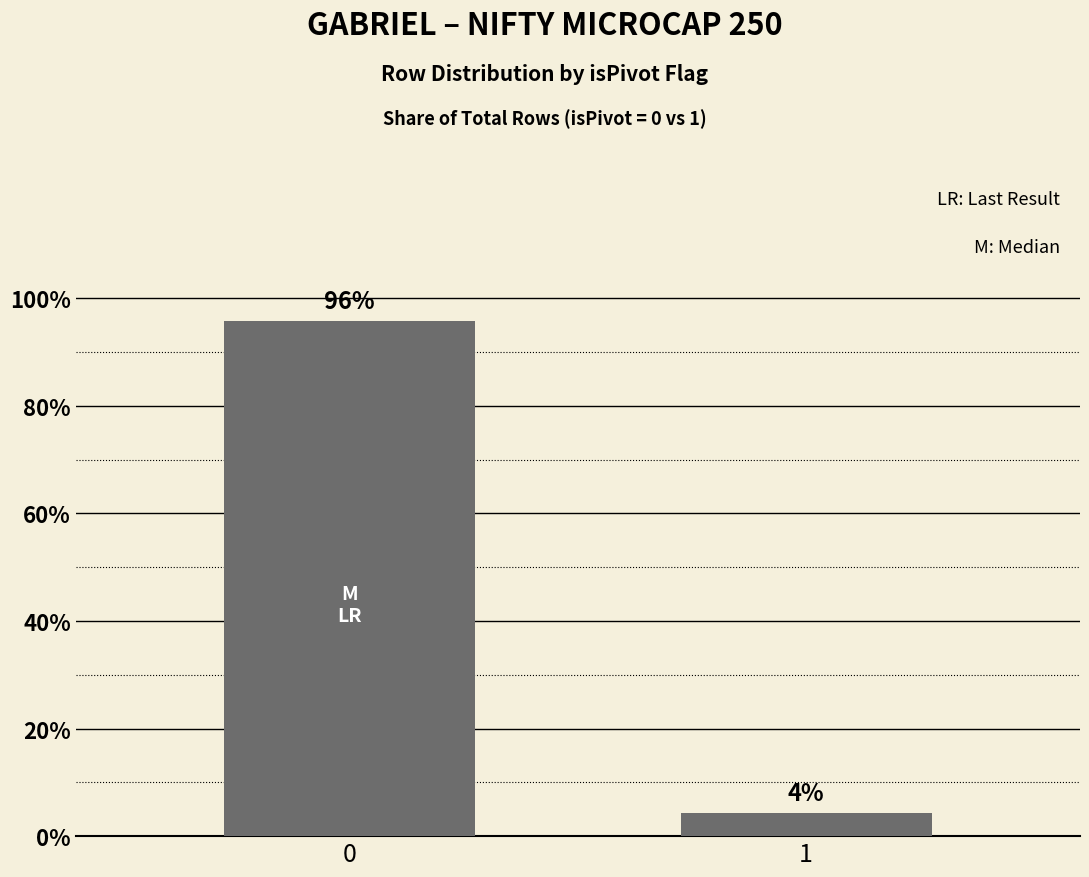

Does the chart contain any negative values?

No